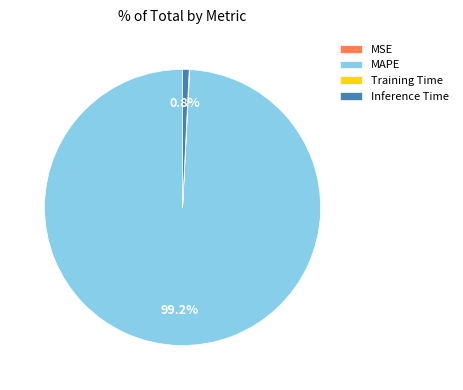

Is it true that Inference Time is 1% of the pie?

True